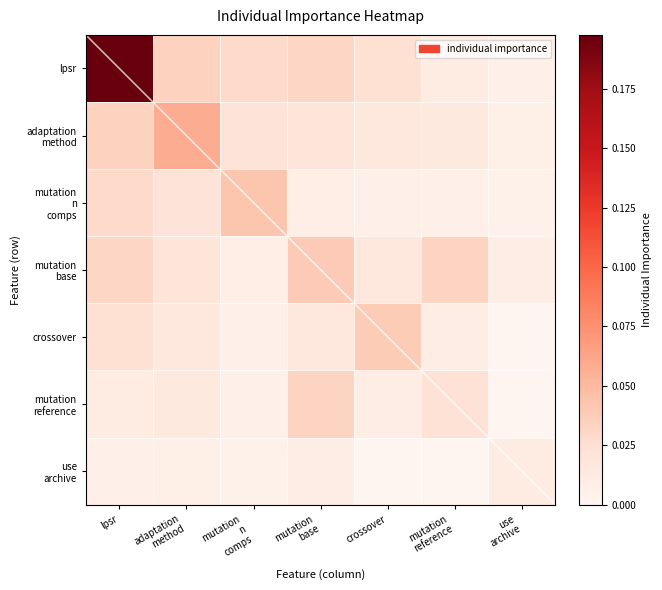

Between adaptation
method and crossover, which is larger?

adaptation
method